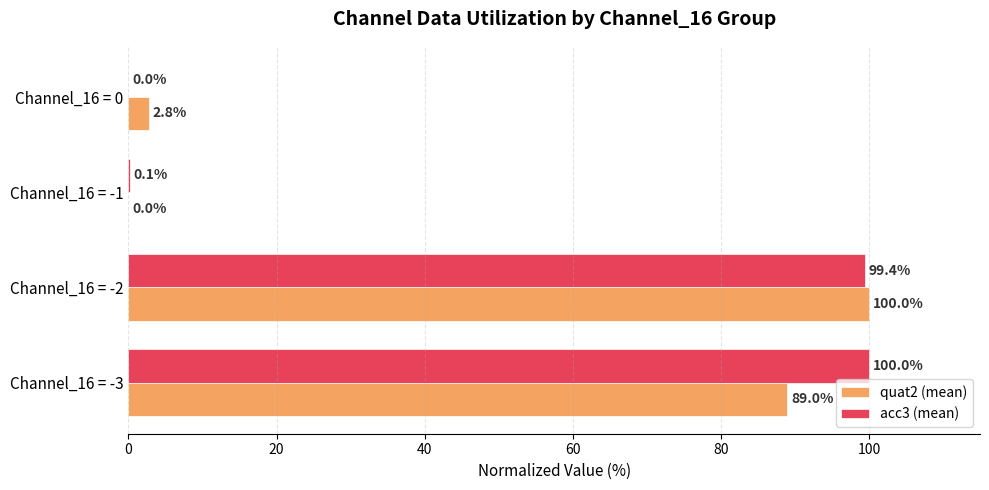

Which series changed the most between Channel_16 = -2 and Channel_16 = 0?

acc3 (mean)